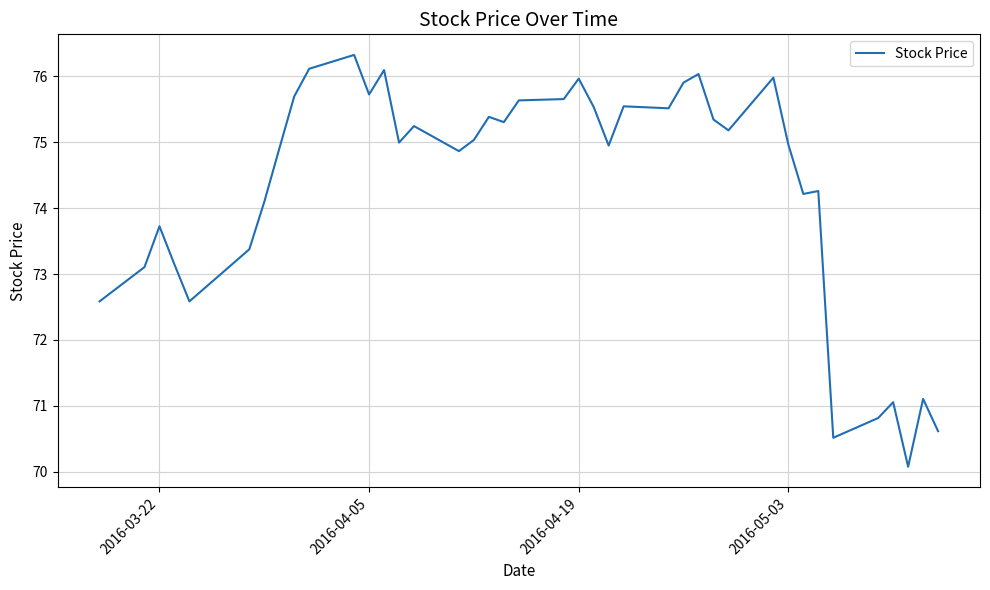

What is the smallest value displayed?

70.1